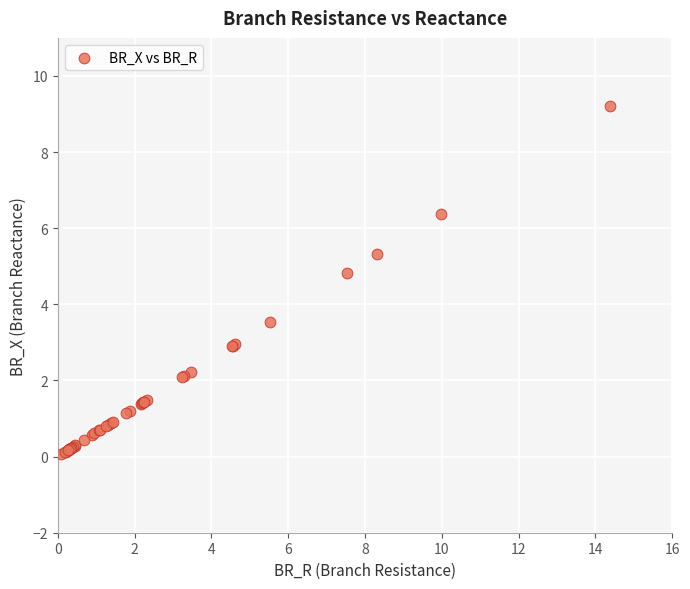

What Y value in the scatter plot is closest to 4?

3.5